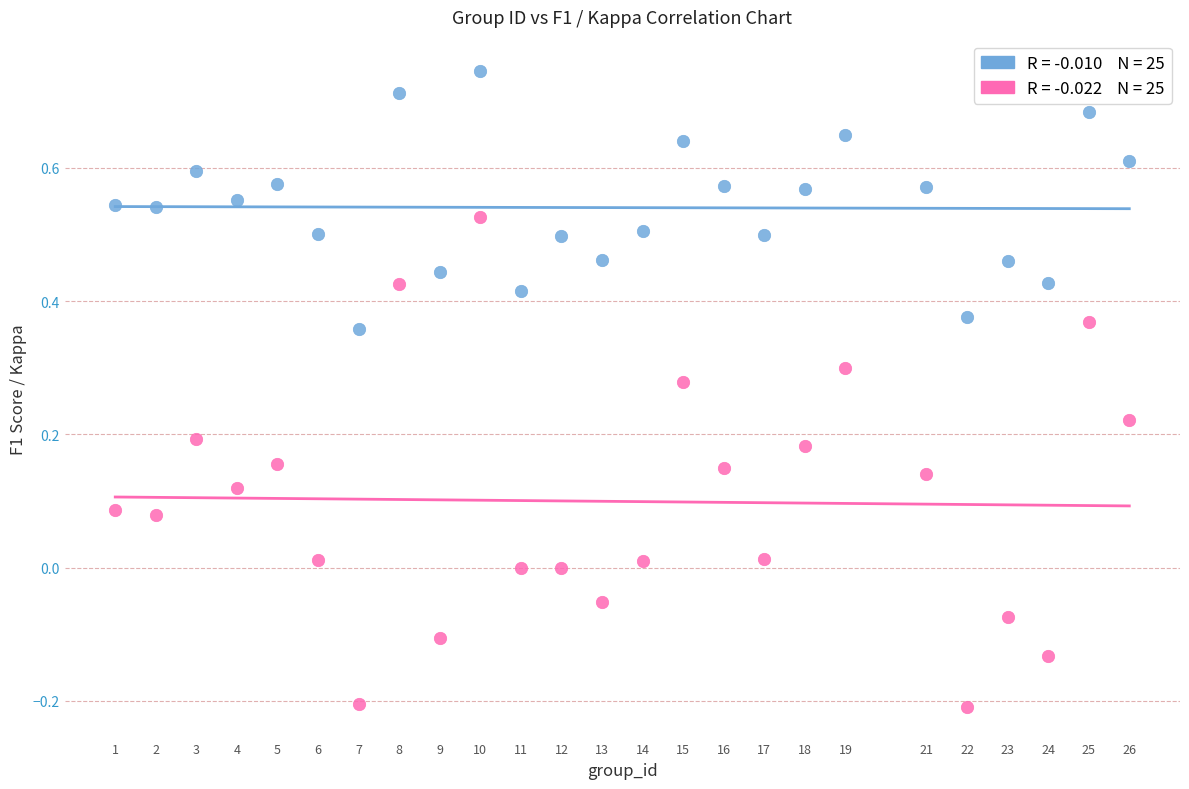

Across all data points, what is the range of Y values (max minus min)?

1.0